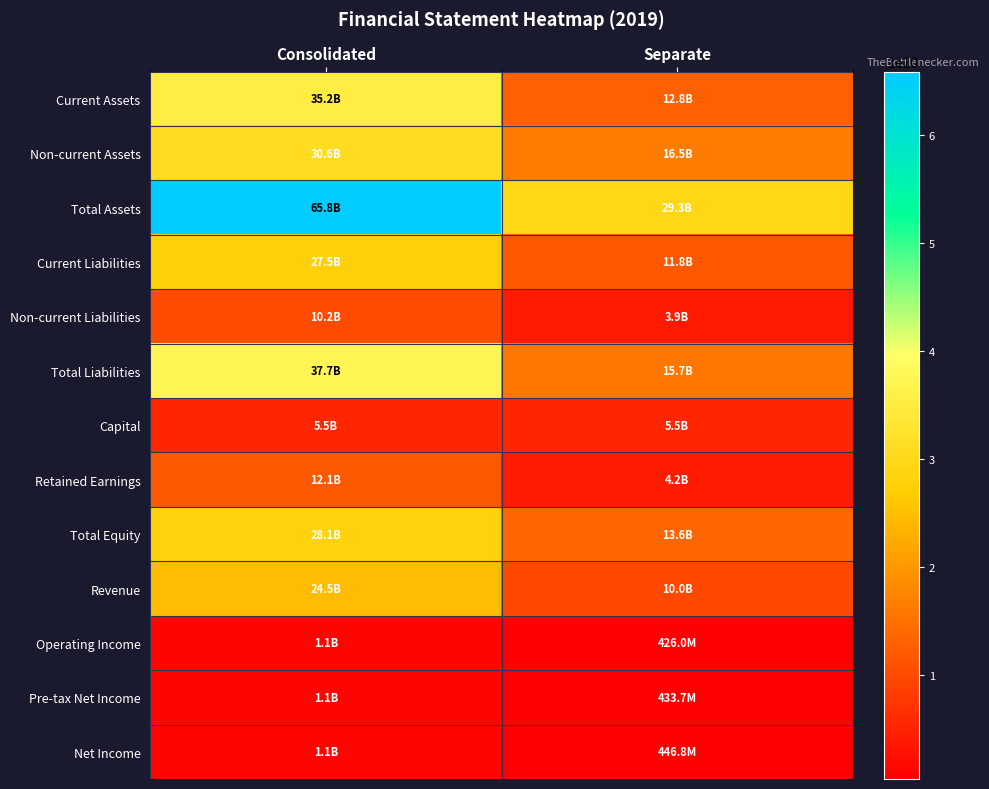

Between Separate and Consolidated, which is larger?

Consolidated